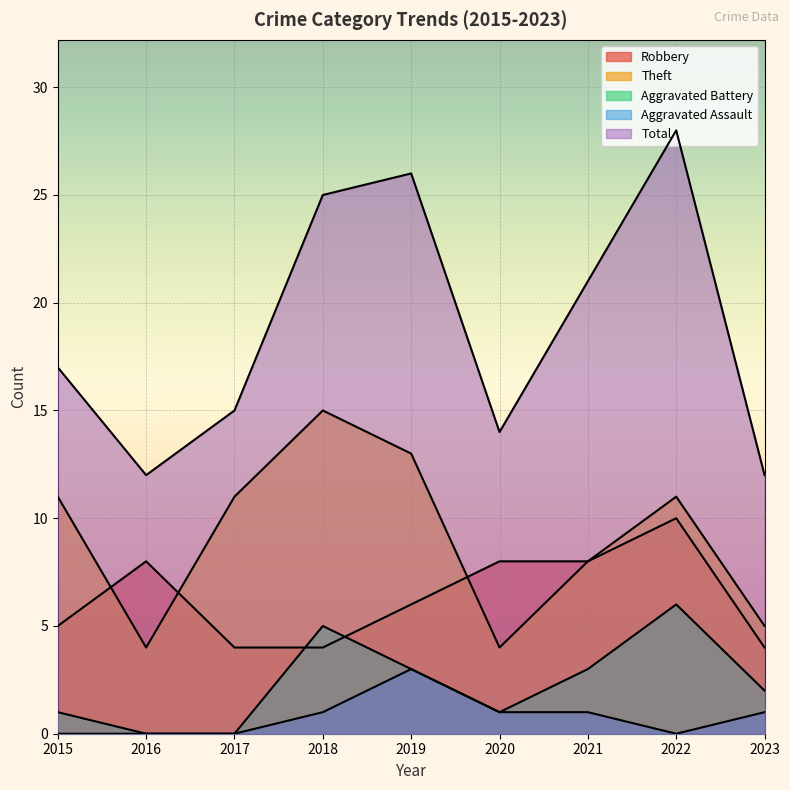

At which label does Aggravated Assault first exceed 1?

2019